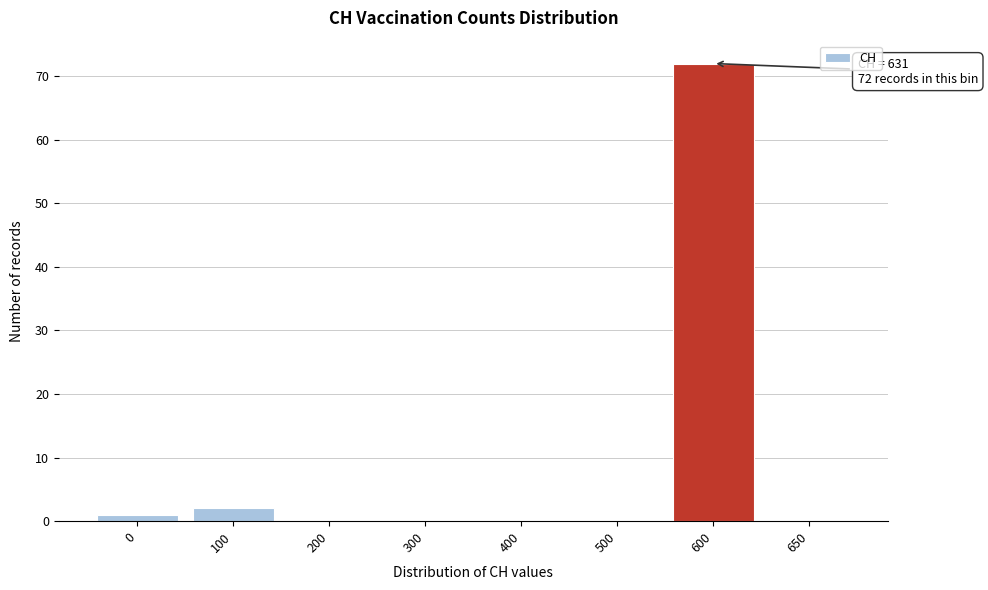

Reading right to left, list all the values displayed in this chart.

650=0	600=72	500=0	400=0	300=0	200=0	100=2	0=1